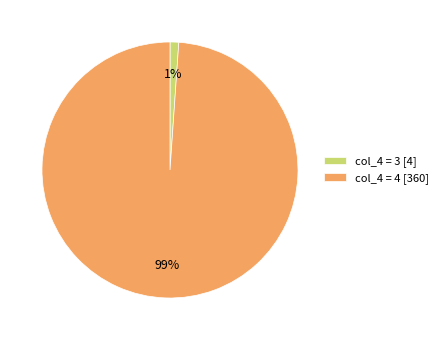

What percentage is the col_4 = 4 [360] slice, to the nearest percent?

99%